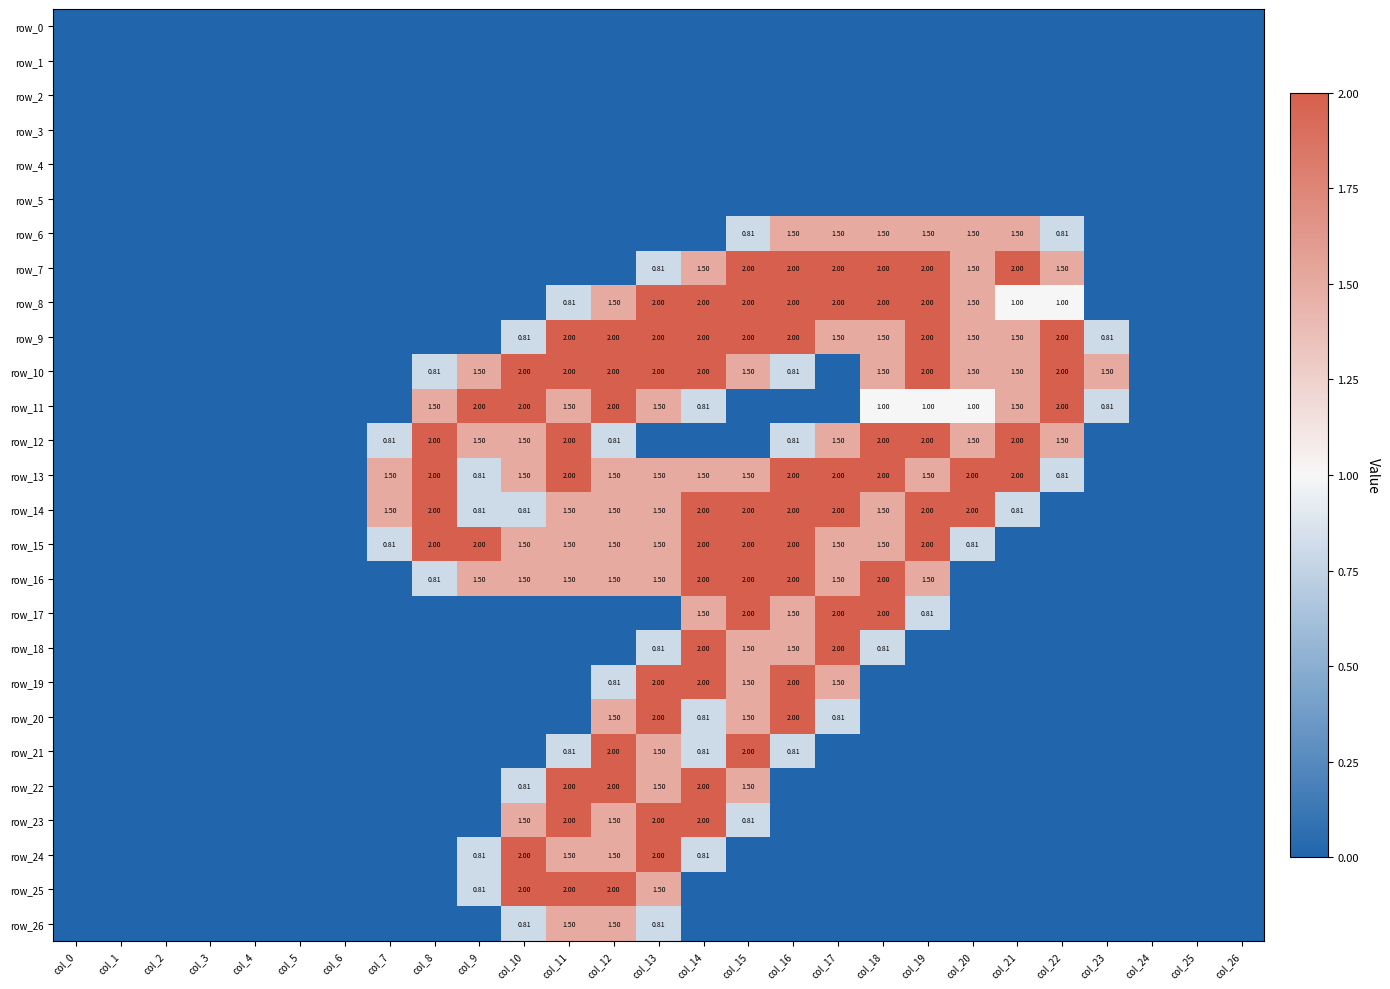

True or false: row_10 has a value of 1.5 at col_18.

True